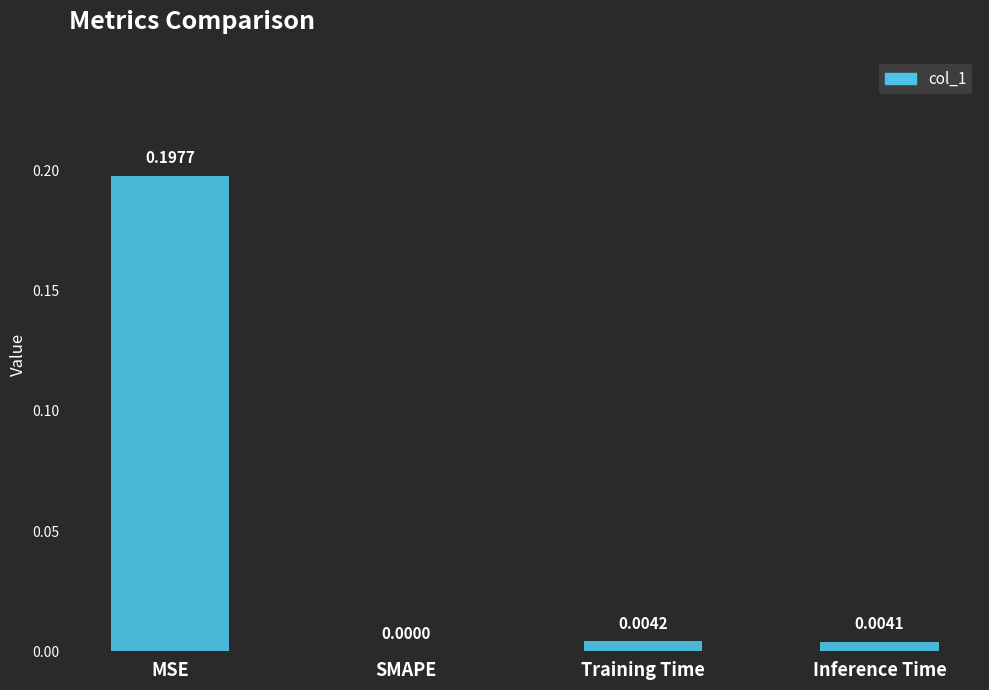

Where is the data nearest to the value 0?

SMAPE